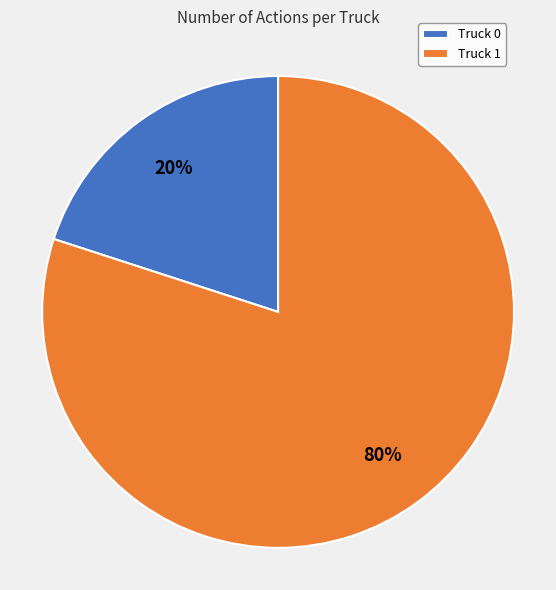

Which category has the smallest portion of the pie?

Truck 0